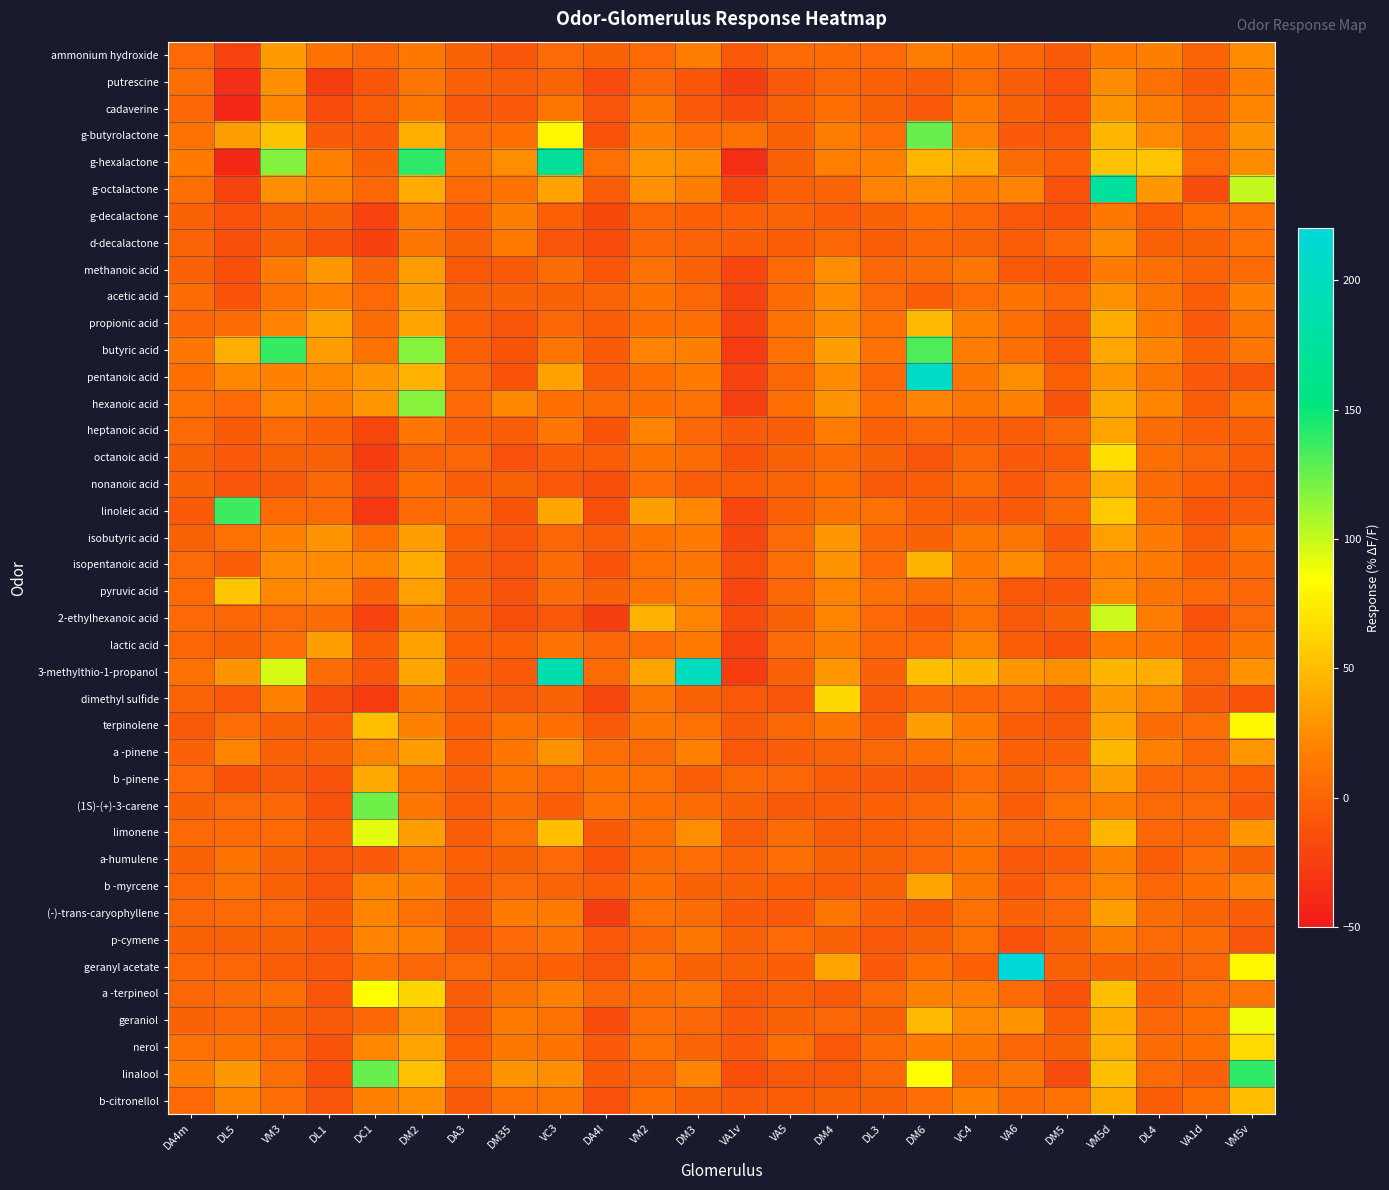

List the series in order of their peak value, highest first.

geranyl acetate, pentanoic acid, 3-methylthio-1-propanol, g-octalactone, g-hexalactone, linalool, butyric acid, linoleic acid, g-butyrolactone, (1S)-(+)-3-carene, hexanoic acid, 2-ethylhexanoic acid, limonene, geraniol, a -terpineol, terpinolene, octanoic acid, nerol, dimethyl sulfide, pyruvic acid, b-citronellol, propionic acid, a -pinene, isopentanoic acid, nonanoic acid, b -pinene, heptanoic acid, b -myrcene, lactic acid, isobutyric acid, (-)-trans-caryophyllene, methanoic acid, ammonium hydroxide, acetic acid, cadaverine, putrescine, d-decalactone, p-cymene, a-humulene, g-decalactone